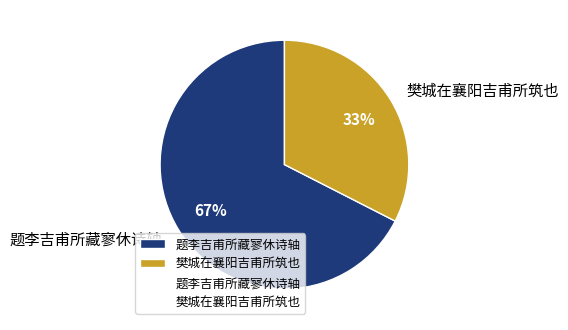

To the nearest percent, what is the combined percentage of 樊城在襄阳吉甫所筑也 and 题李吉甫所藏寥休诗轴?

100%